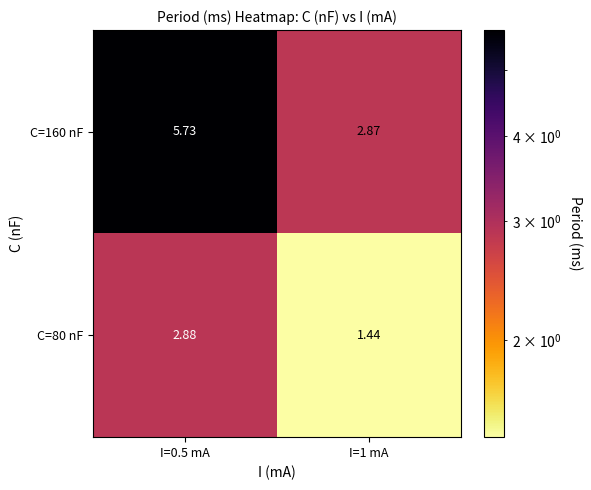

Is the value of C=80 nF at I=0.5 mA greater than the value of C=160 nF at I=1 mA?

Yes